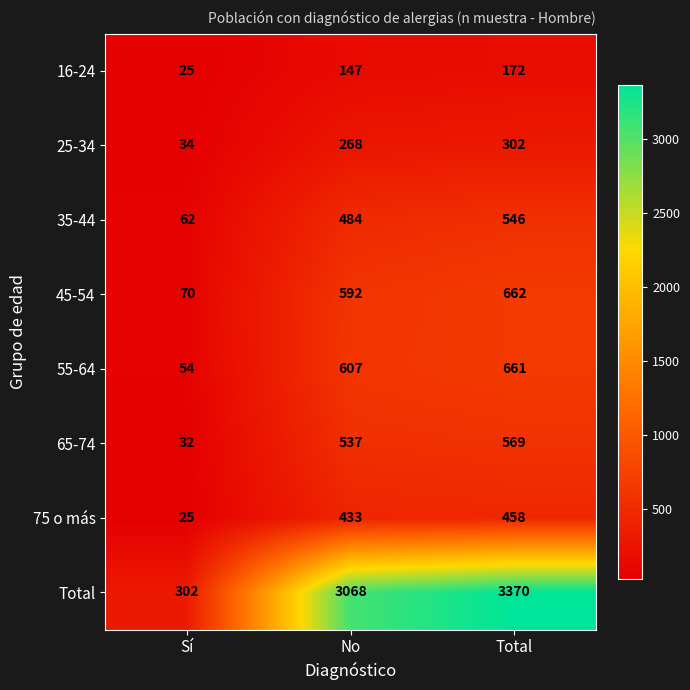

How many distinct data groups are displayed?

8